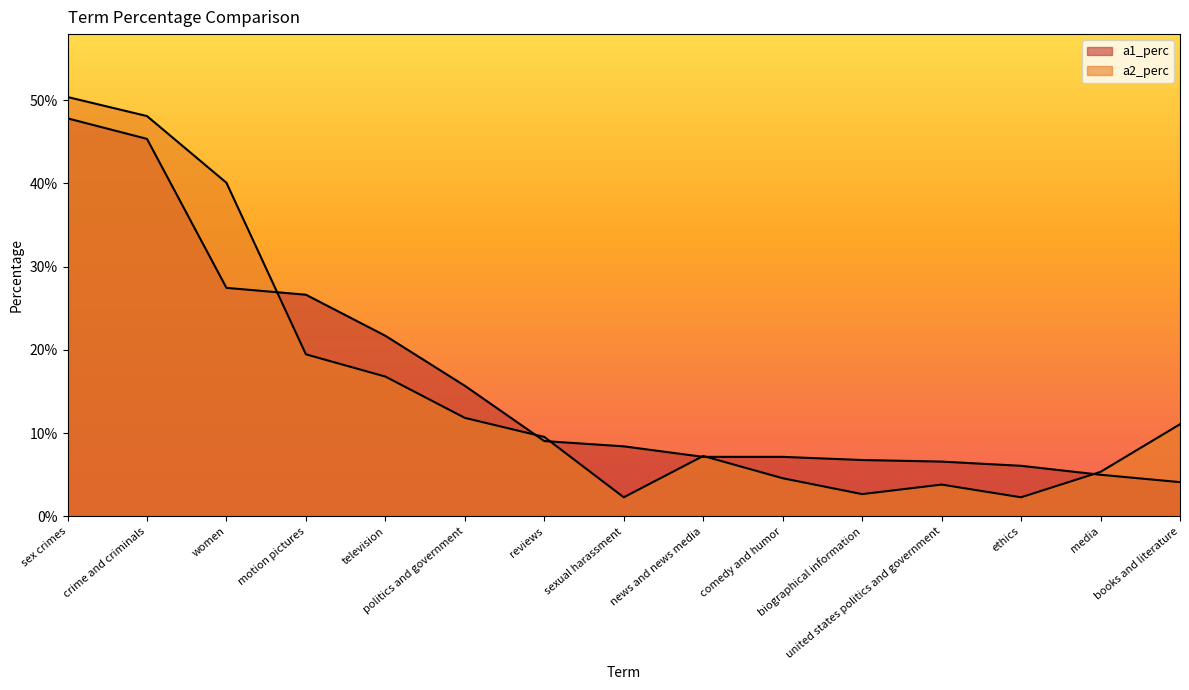

How many intersections are there between a1_perc and a2_perc?

6